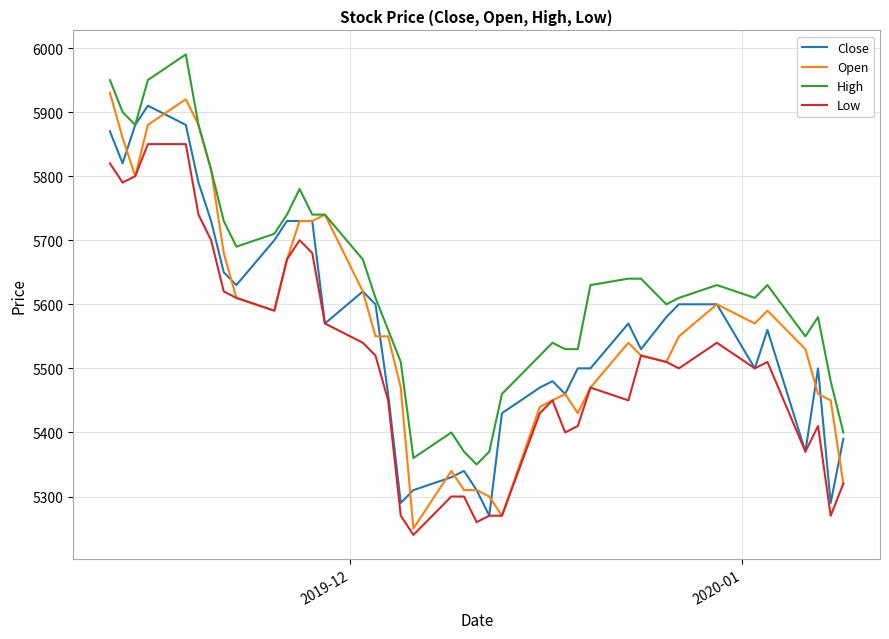

What is the lowest value of the Open series?

5250